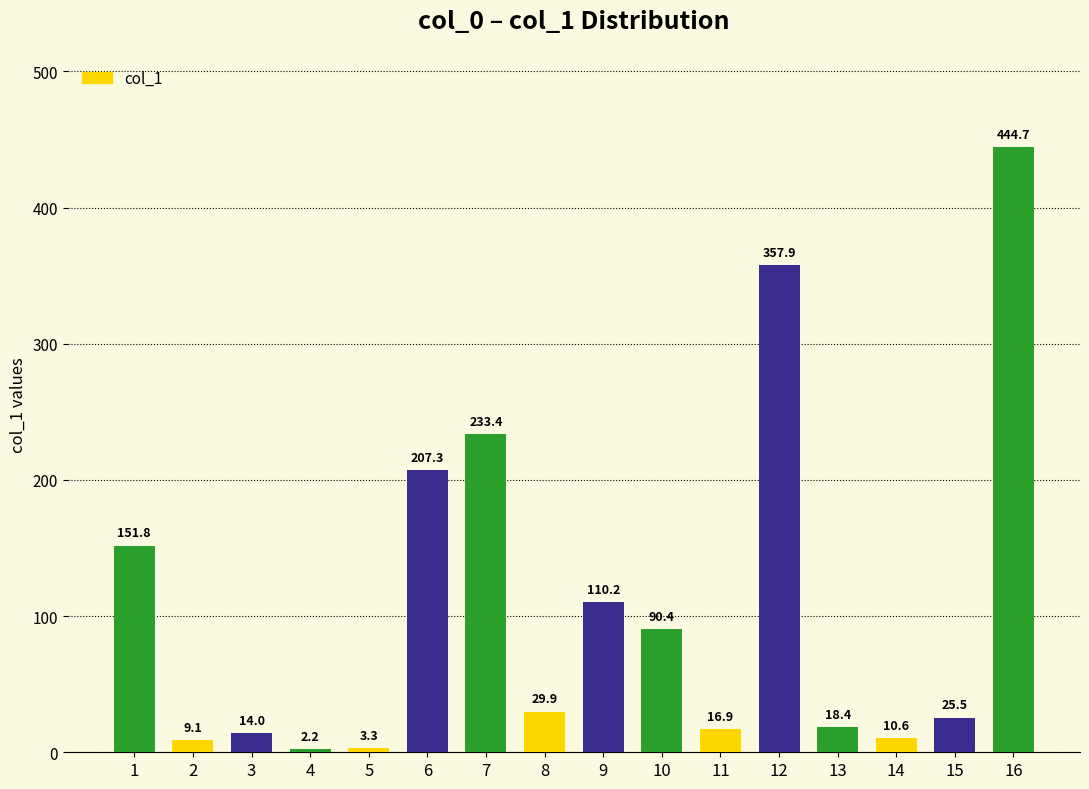

True or false: the data shows 151.8 at 1.

True